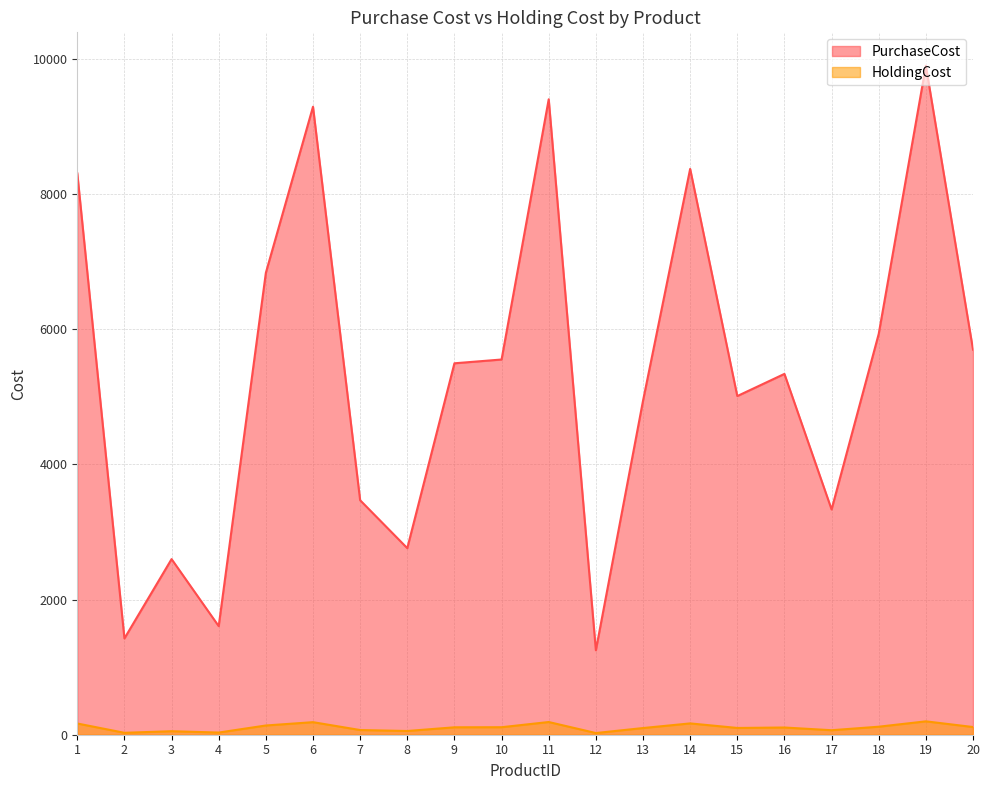

True or false: PurchaseCost and HoldingCost intersect in this chart.

False